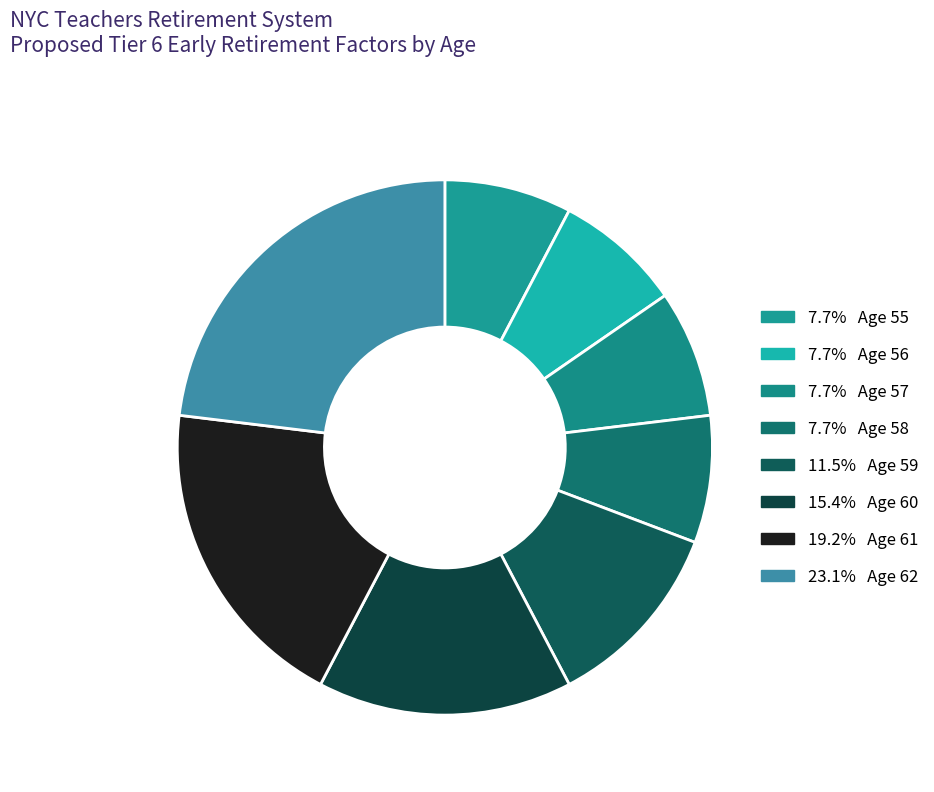

Count the number of slices in the pie.

8